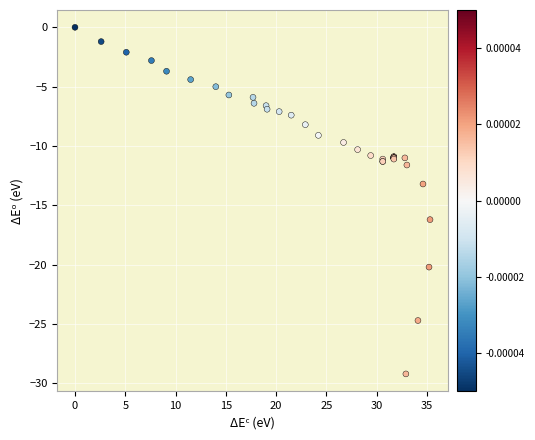

What Y value in the scatter plot is closest to -14?

-13.2